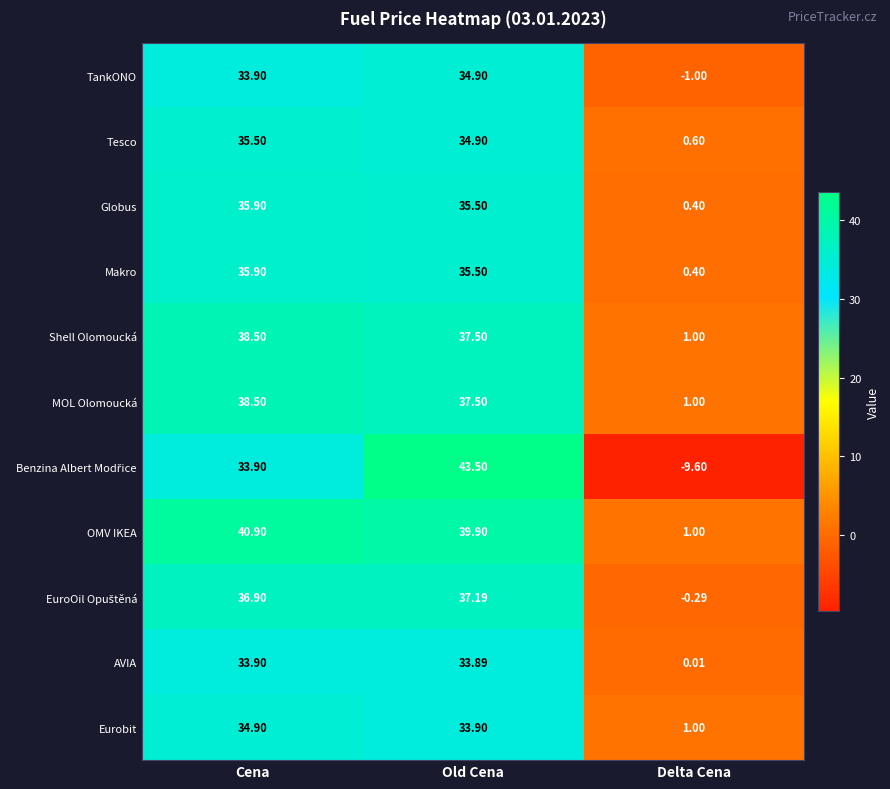

Where does the Makro series first go above 35?

Cena